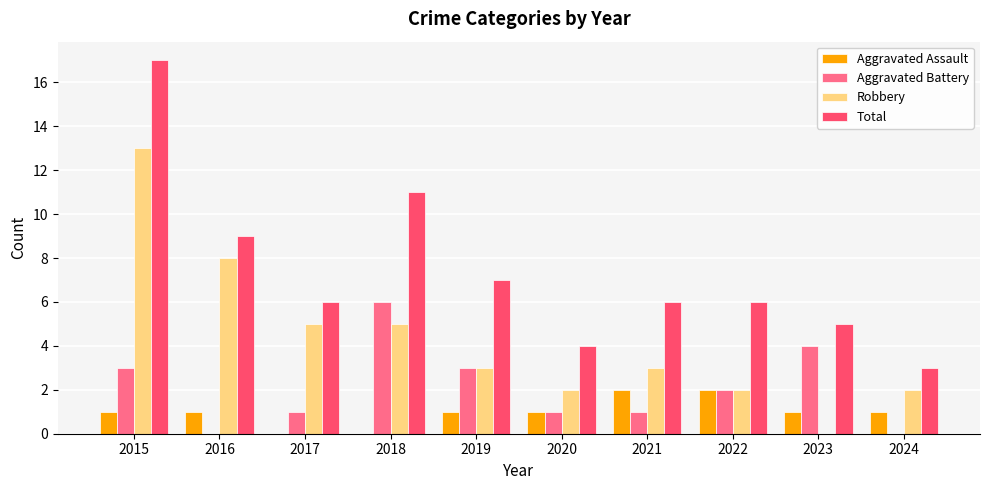

The Robbery series shows 5 at 2019. True or false?

False